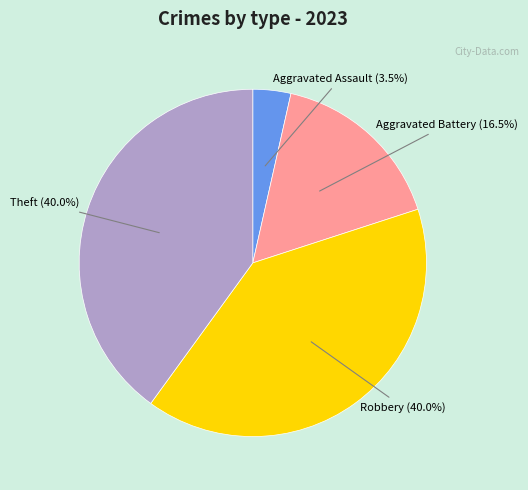

Is there a majority slice in this chart?

No